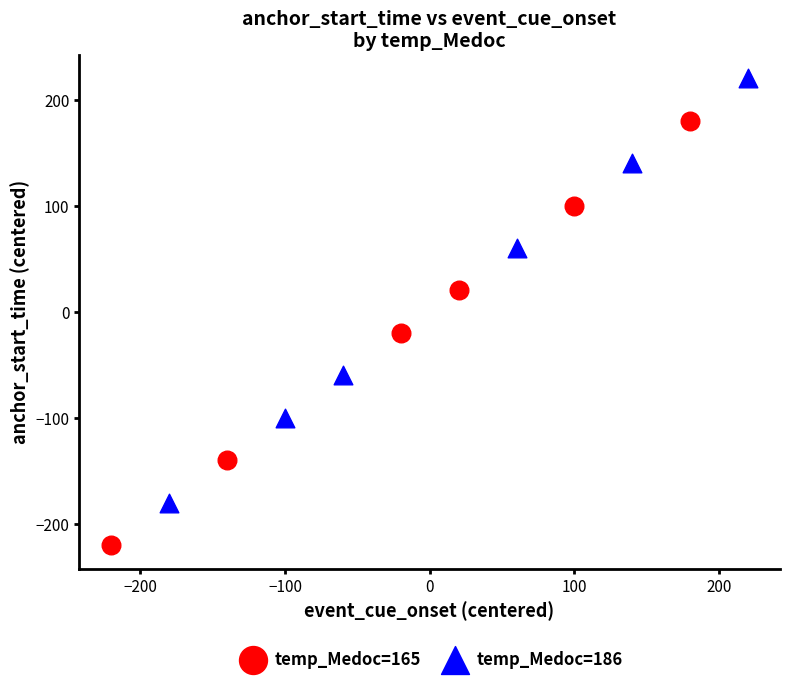

Which series contains the highest Y value?

temp_Medoc=186